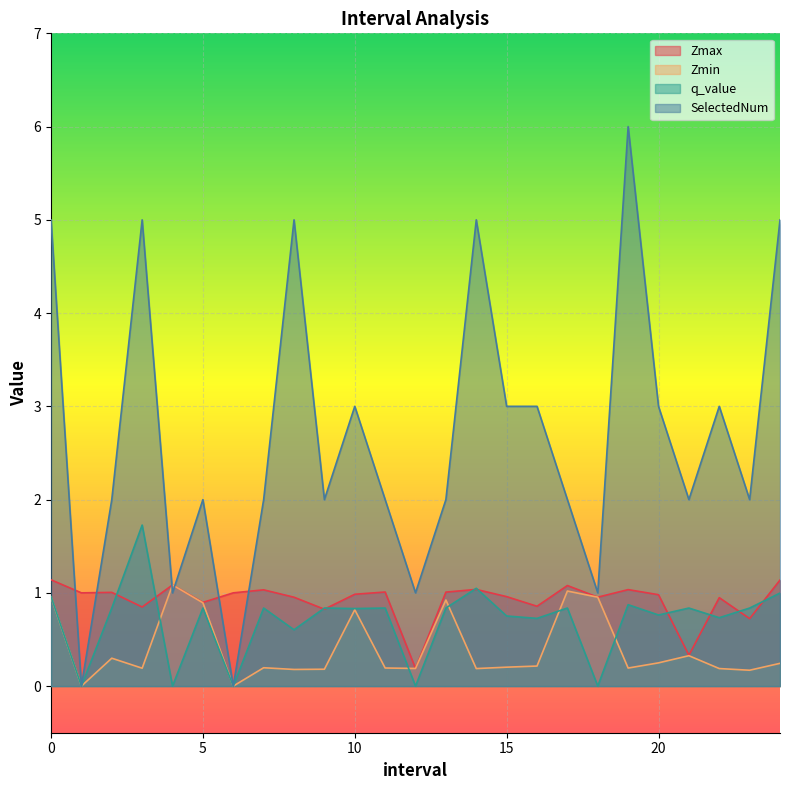

Which series has the largest total across all categories?

SelectedNum